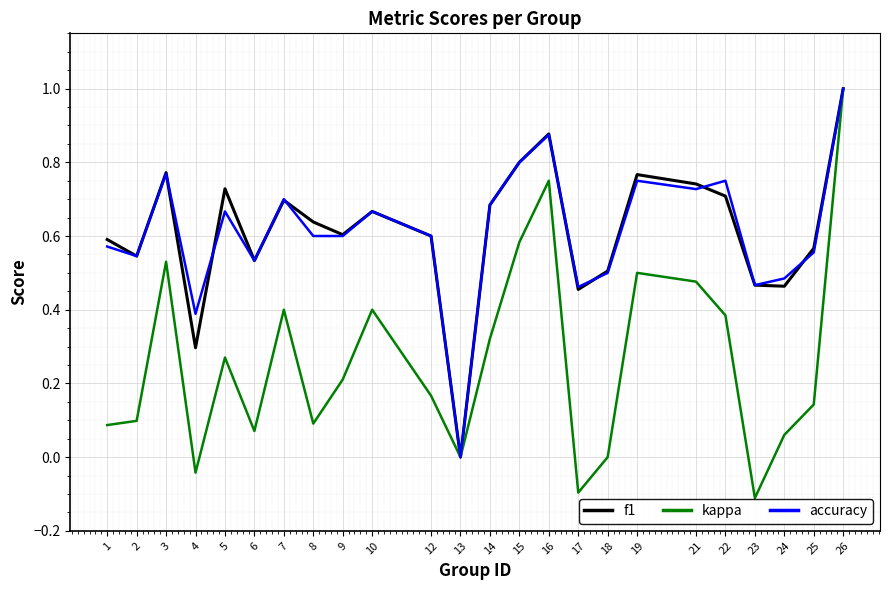

Is the value of f1 at 2 greater than the value of accuracy at 17?

Yes